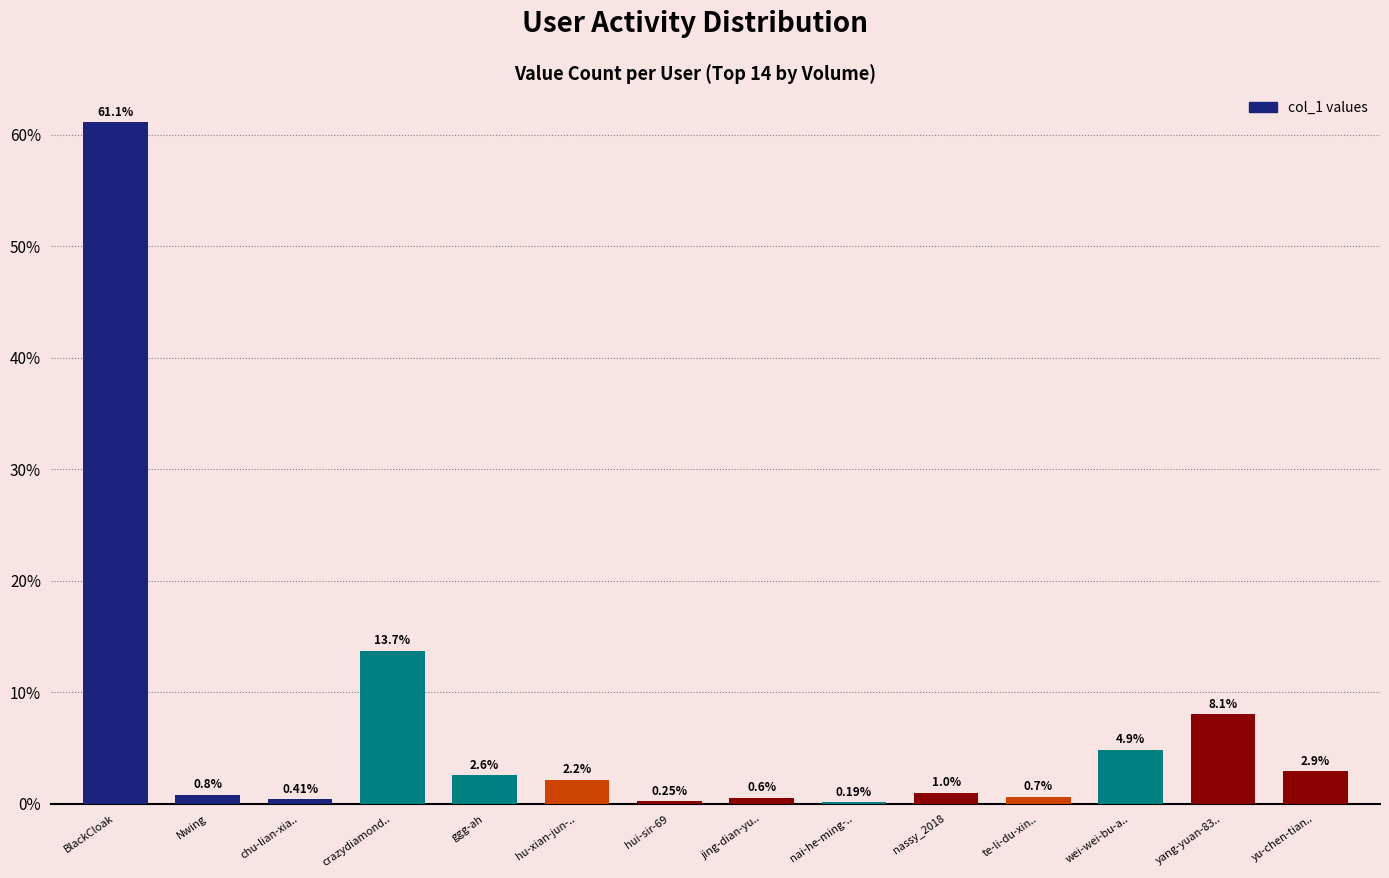

What is the sum of the values at yang-yuan-83.. and chu-lian-xia..?

8.5